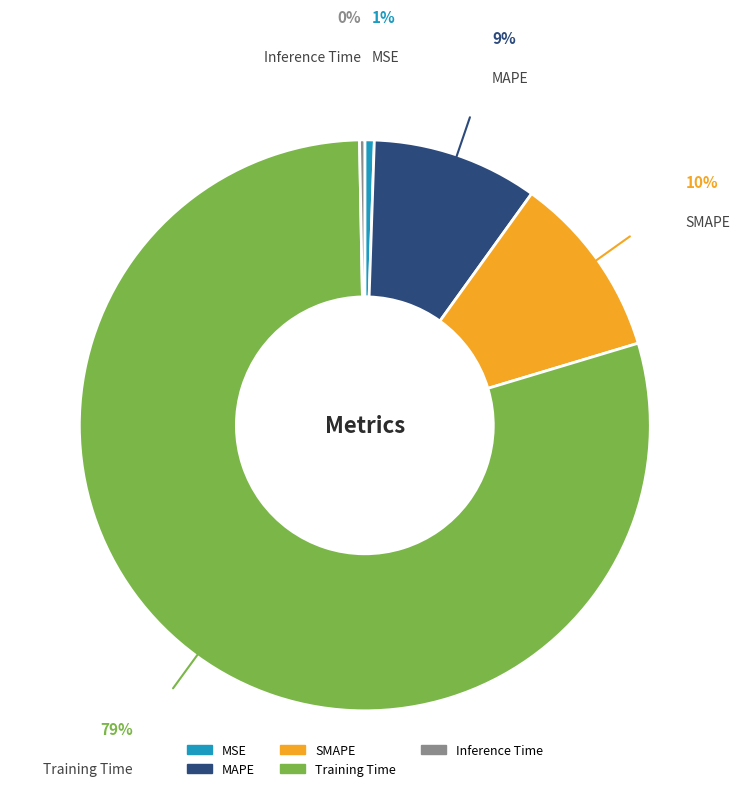

True or false: SMAPE accounts for 10% of the total.

True